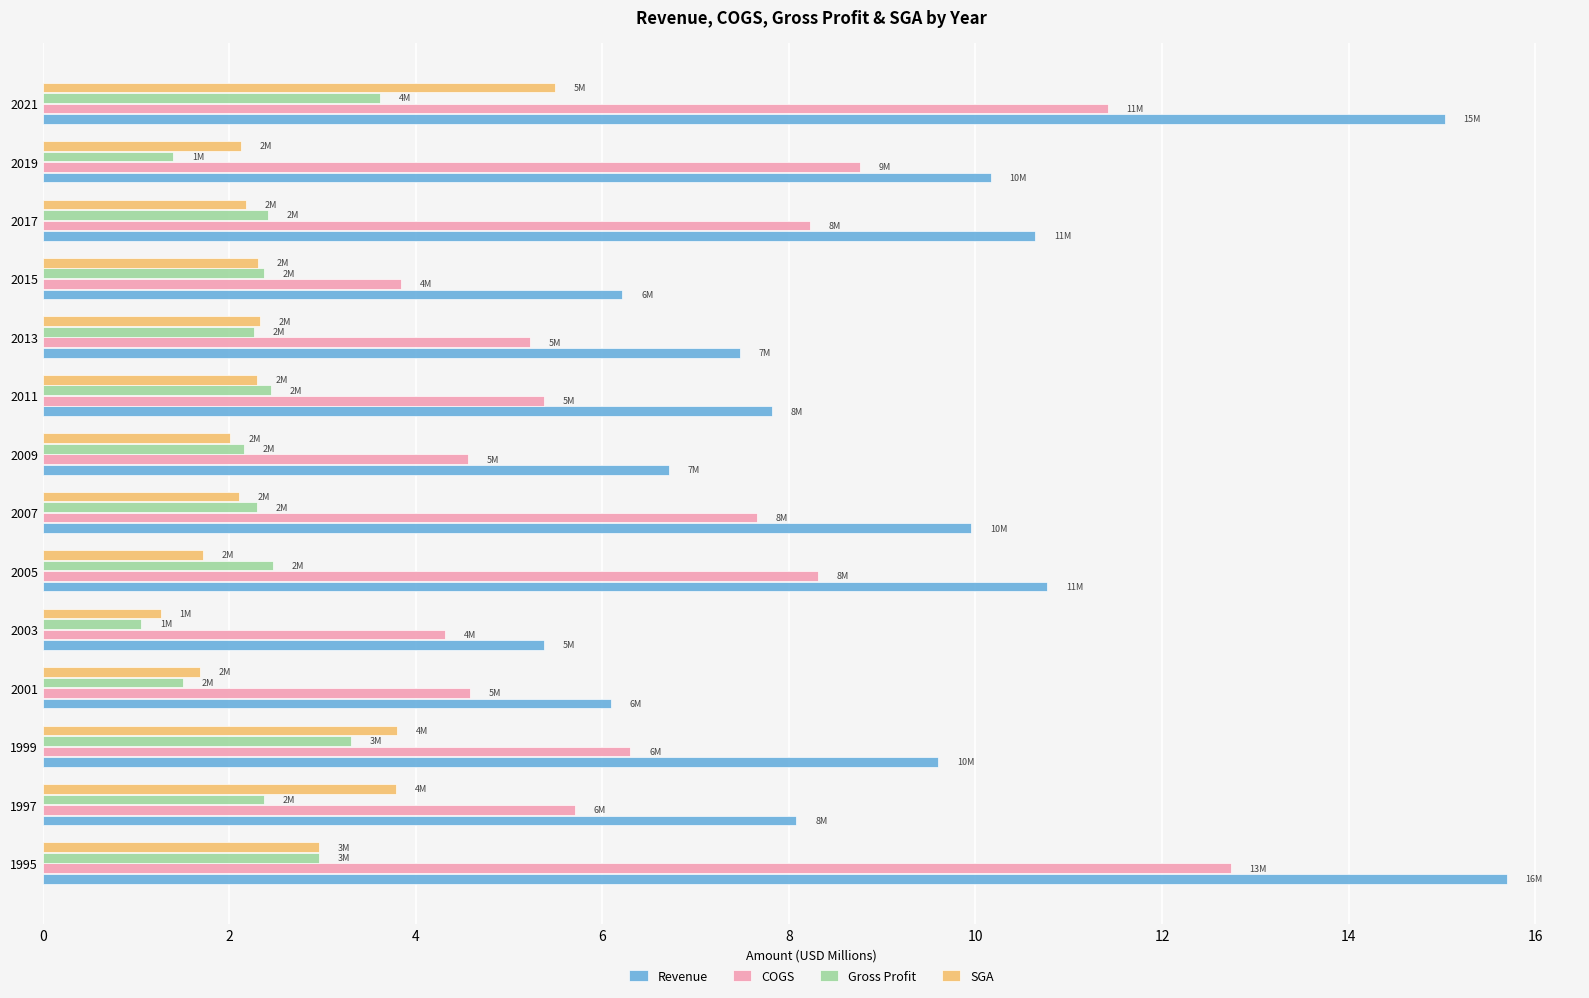

Between 2001 and 2013, which series saw the biggest shift?

Revenue